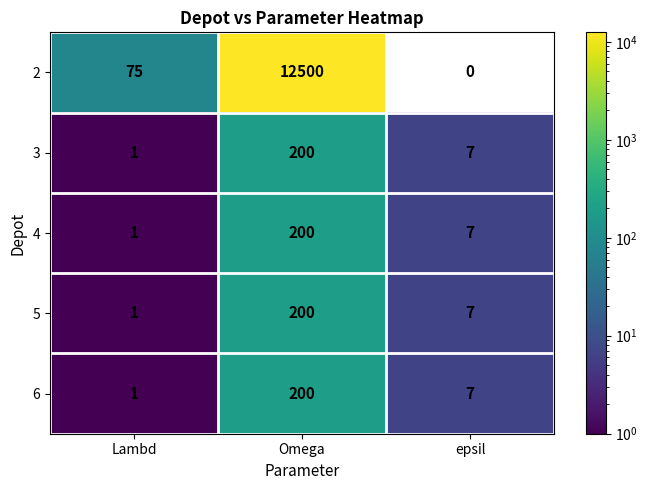

List the labels in order of 4 value, largest first.

Omega, epsil, Lambd